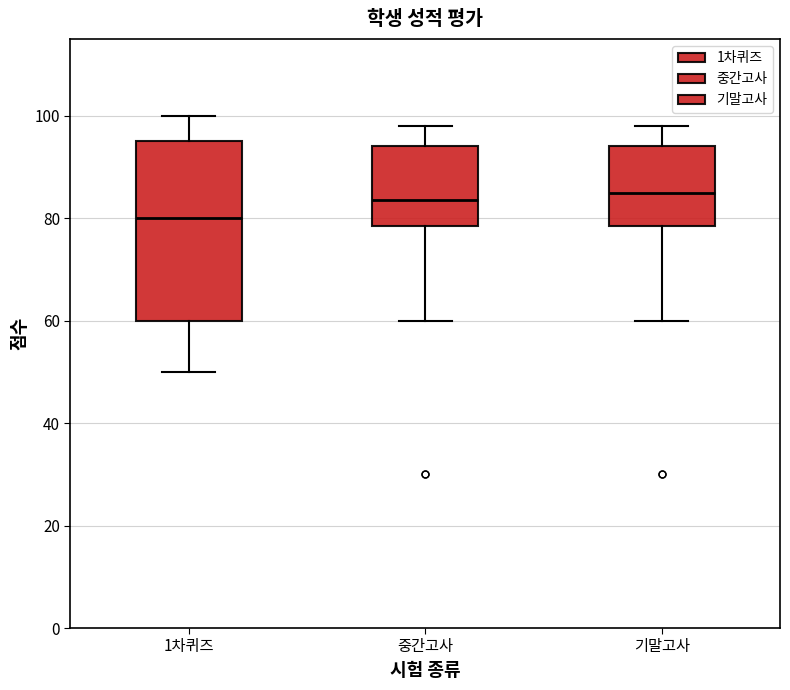

Reading left to right, transcribe this box plot: for each box, give where its median line is, the range the box spans, and where its two whiskers end, as read against the y-axis. The values are not printed on the chart, so give them approximately, as read against the axis.

1차퀴즈: median 80, box 60 to 96, whiskers 50 to 100
중간고사: median 84, box 78 to 94, whiskers 60 to 98
기말고사: median 86, box 78 to 94, whiskers 60 to 98